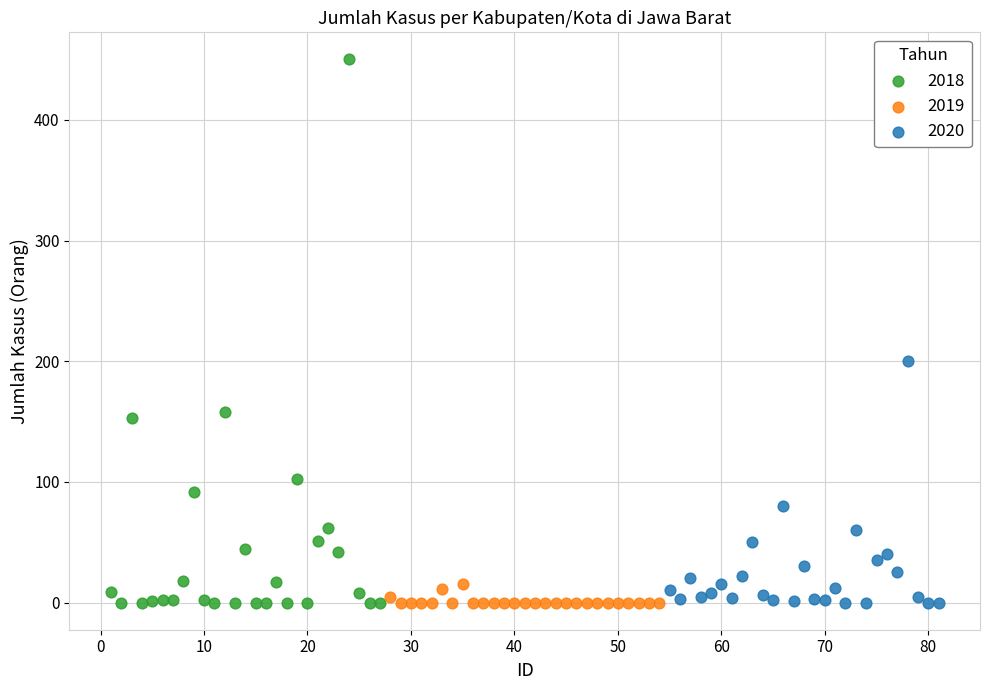

Which series has the widest spread of Y values?

2018